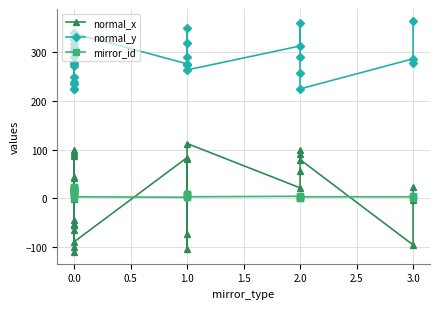

Between 1.5 and 13, which series saw the biggest shift?

normal_x